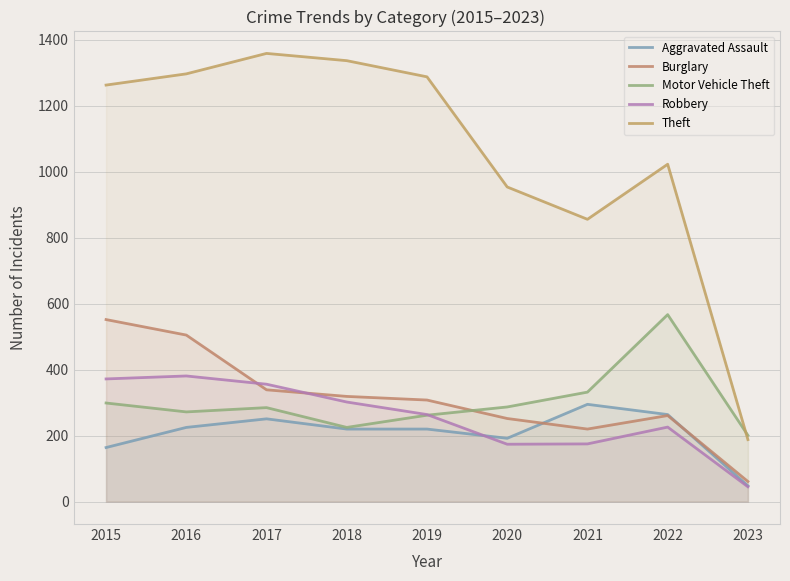

Reading right to left, list all the values displayed in this chart.

Aggravated Assault: 48	264	295	192	220	220	251	225	164
Burglary: 61	261	220	252	308	319	339	505	552
Motor Vehicle Theft: 201	567	332	287	262	225	285	272	299
Robbery: 45	226	175	174	264	302	356	381	372
Theft: 188	1023	856	954	1288	1337	1359	1297	1263